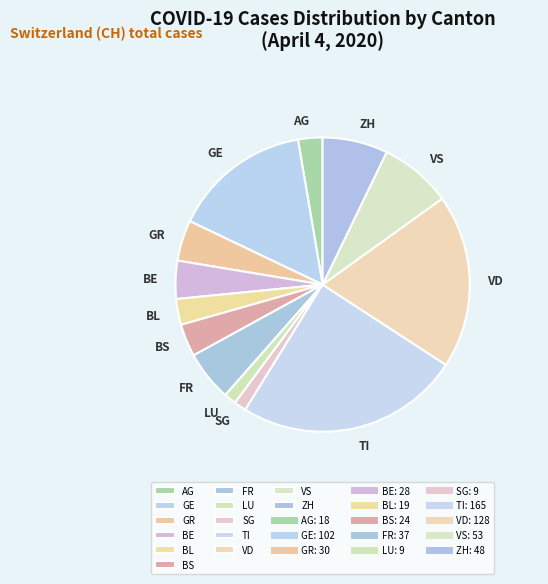

Does any single category account for the majority?

No